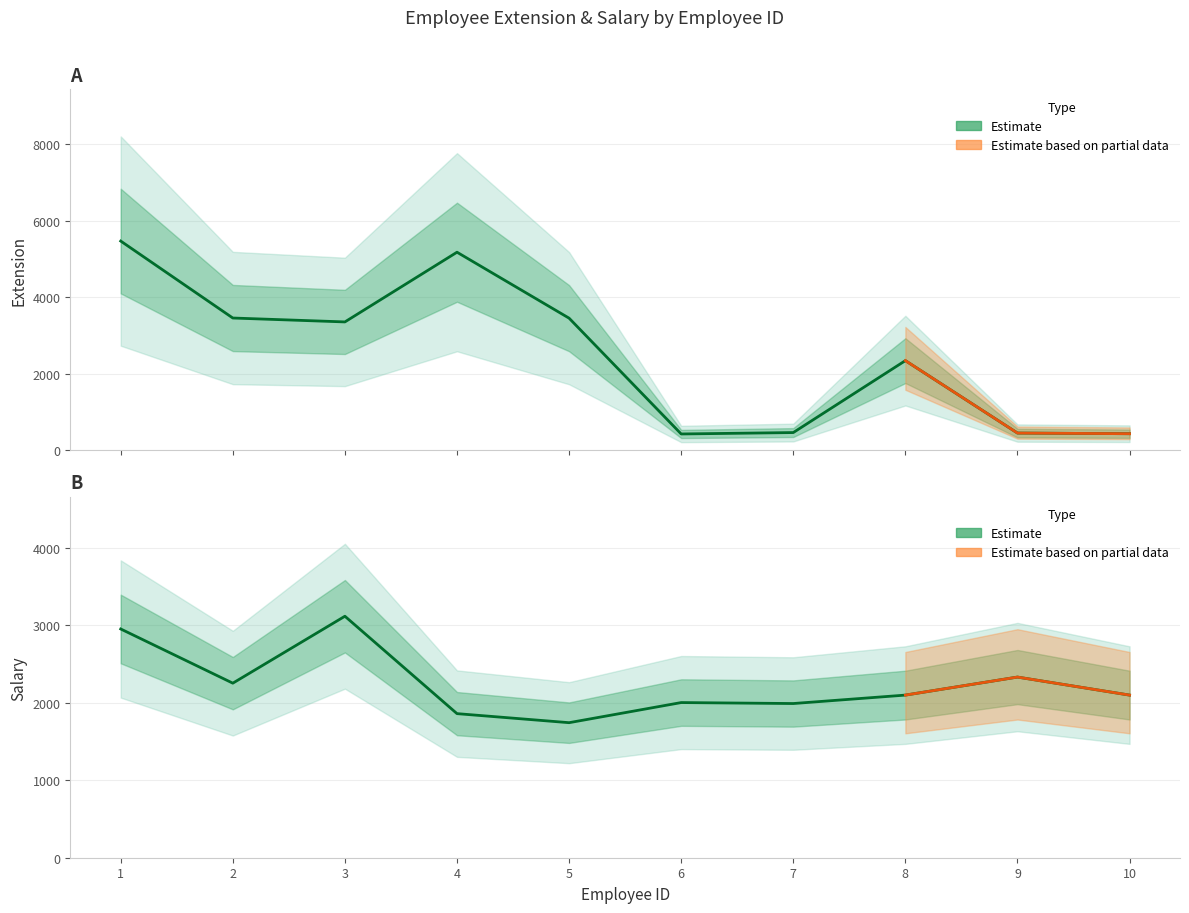

What is the value of the Salary point at the 1st from the left?

2954.6